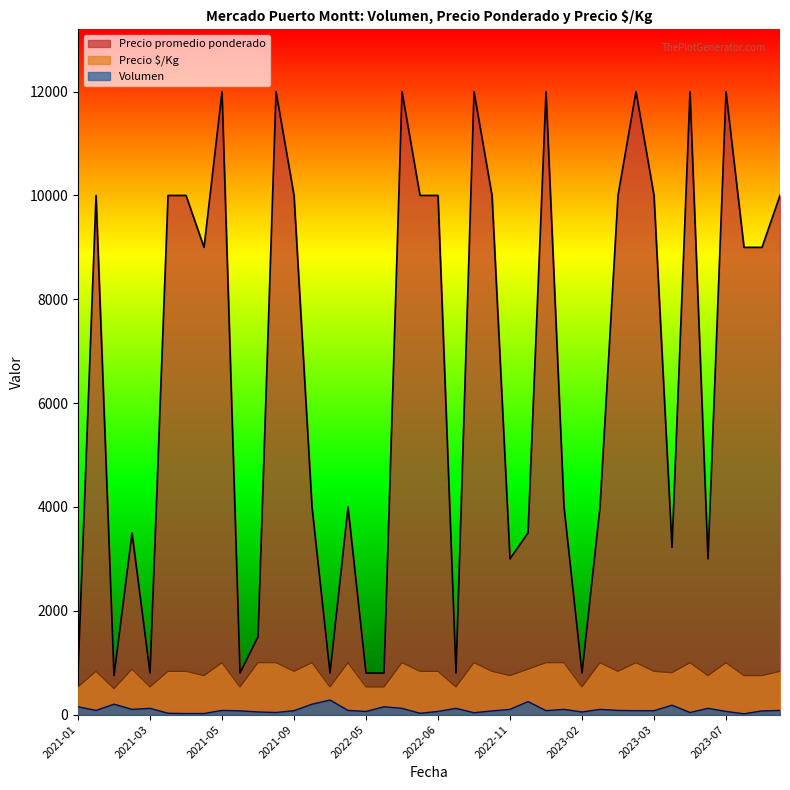

The value of Volumen at 2021-01 is 110. True or false?

False